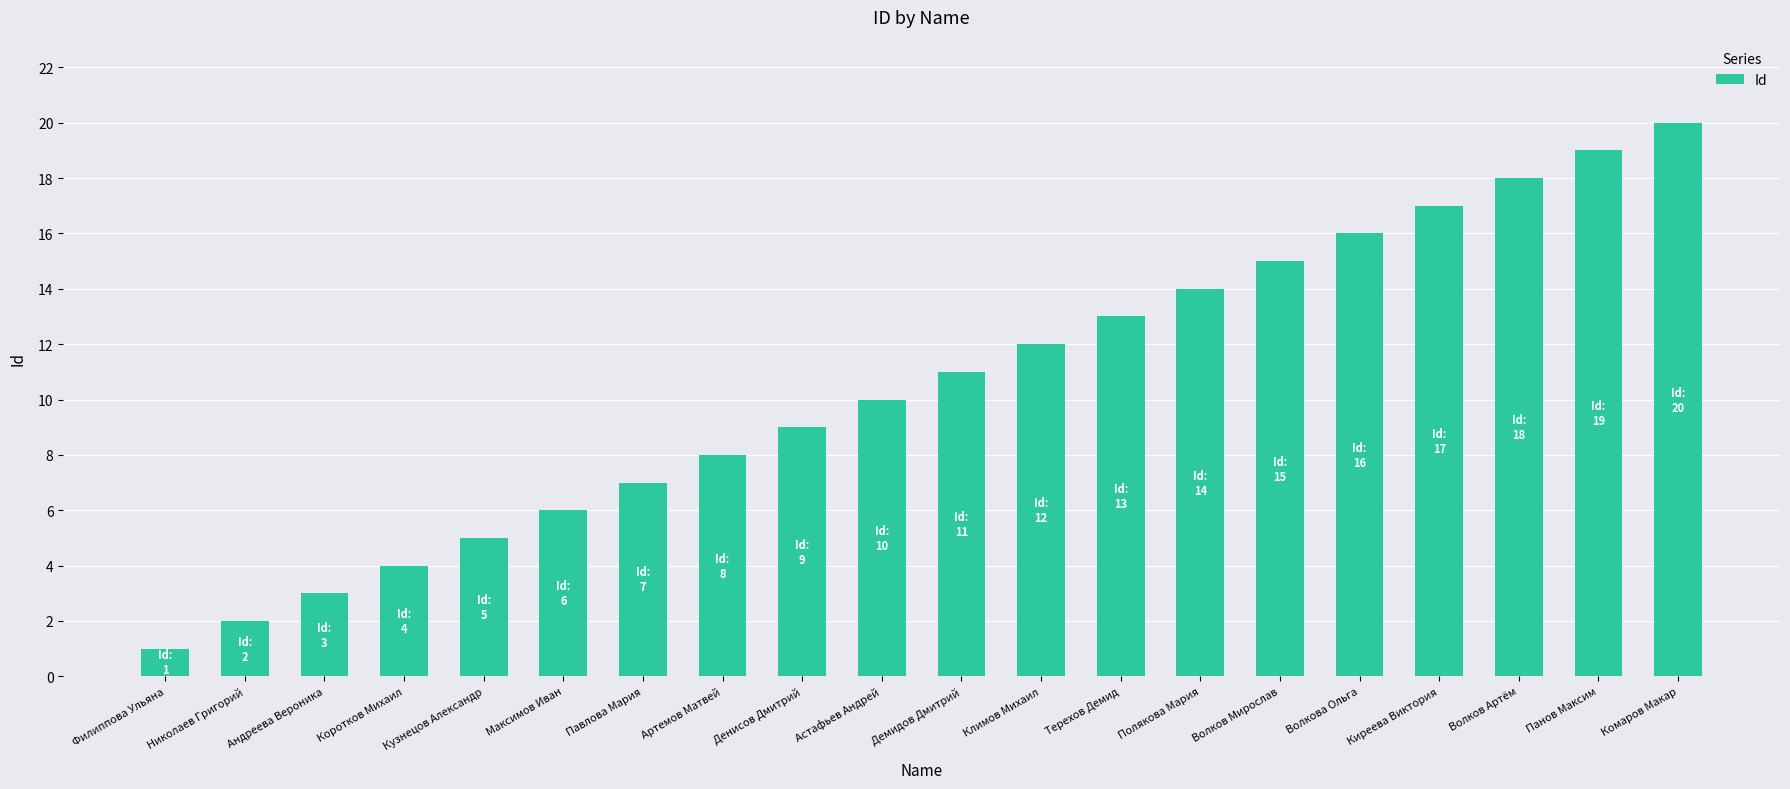

Rank the categories by value from lowest to highest.

Филиппова Ульяна, Николаев Григорий, Андреева Вероника, Коротков Михаил, Кузнецов Александр, Максимов Иван, Павлова Мария, Артемов Матвей, Денисов Дмитрий, Астафьев Андрей, Демидов Дмитрий, Климов Михаил, Терехов Демид, Полякова Мария, Волков Мирослав, Волкова Ольга, Киреева Виктория, Волков Артём, Панов Максим, Комаров Макар